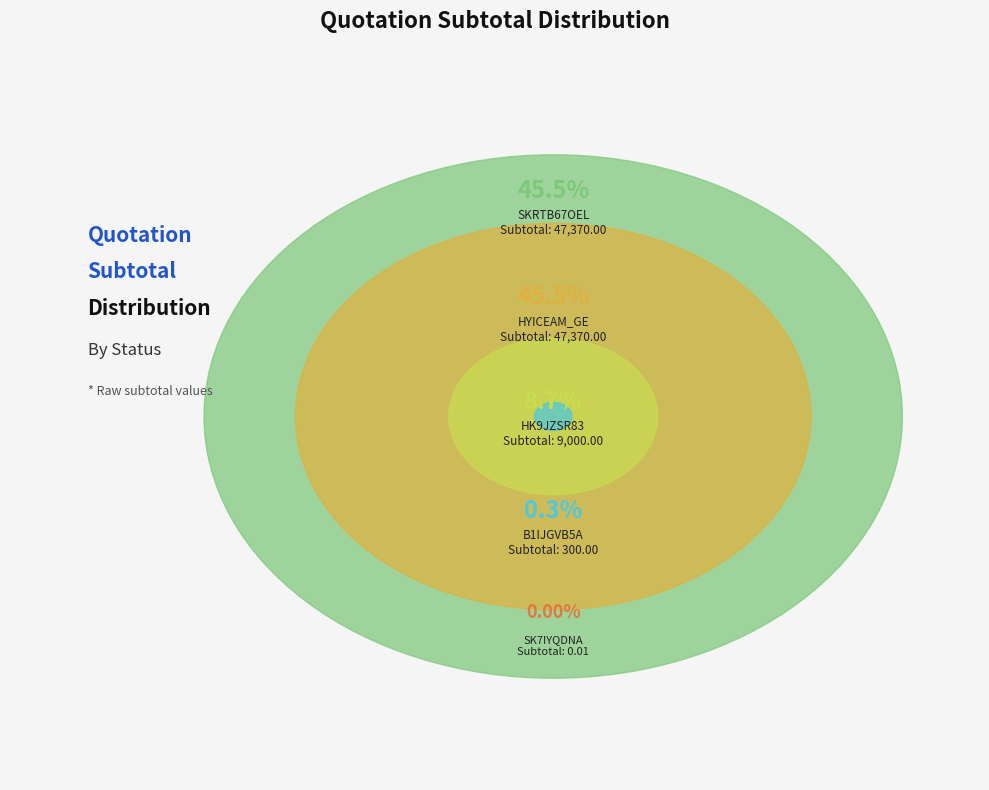

The SK7IYQDNA (Expirada) slice represents 1% of the pie. True or false?

False